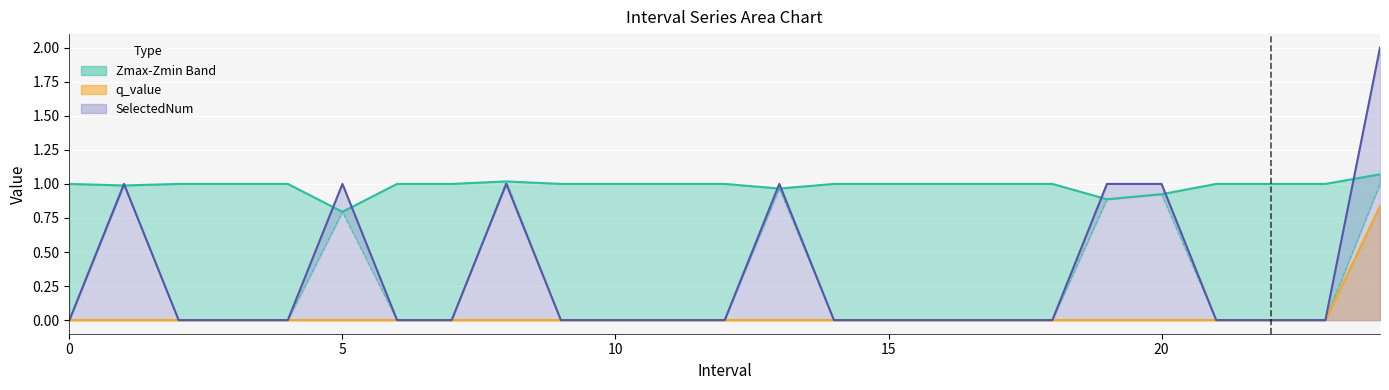

Which series has the largest total across all categories?

Zmax